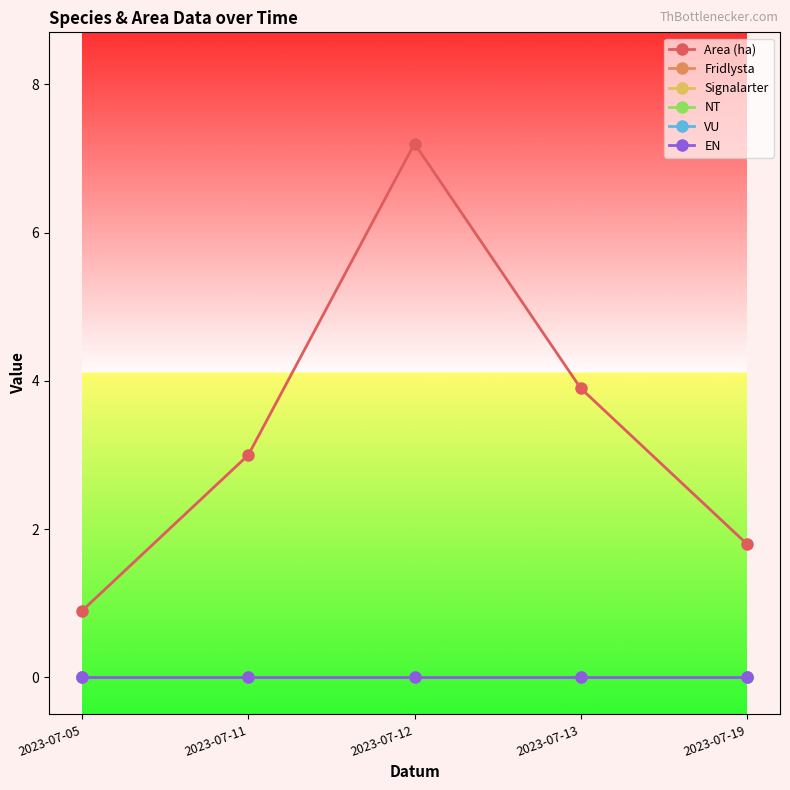

Does the chart have visible grid lines?

No